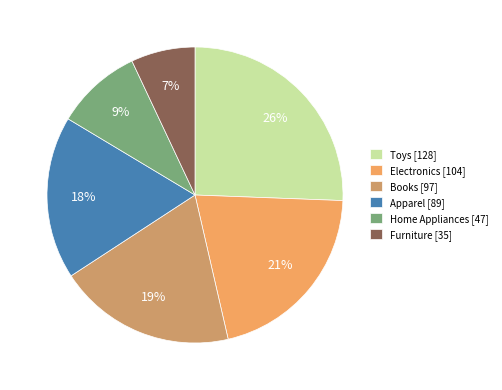

To the nearest percent, what percentage of the pie is Apparel?

18%